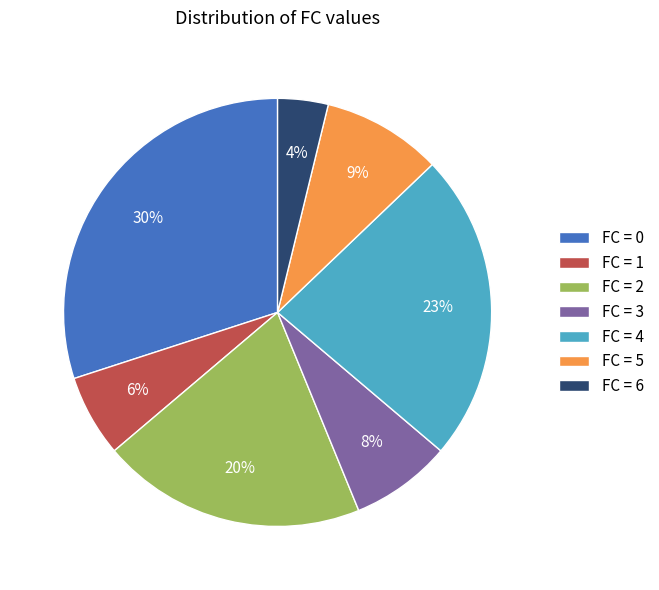

The FC = 1 slice represents 6% of the pie. True or false?

True